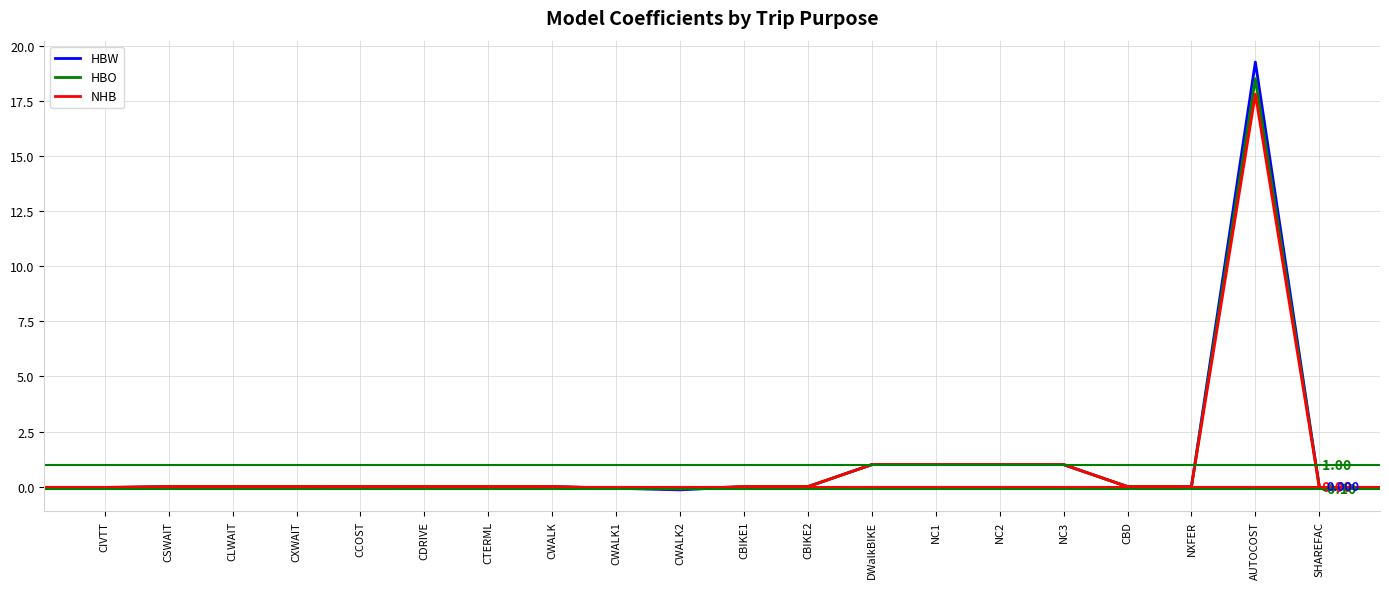

Which category has the highest value across all series?

AUTOCOST